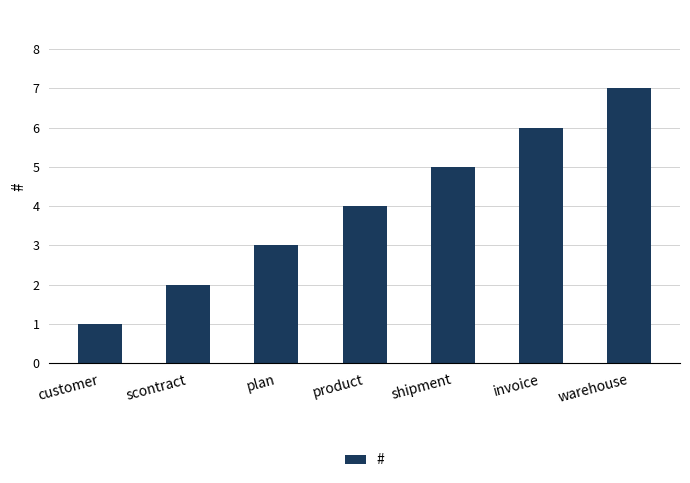

List the labels in order of value, largest first.

warehouse, invoice, shipment, product, plan, scontract, customer